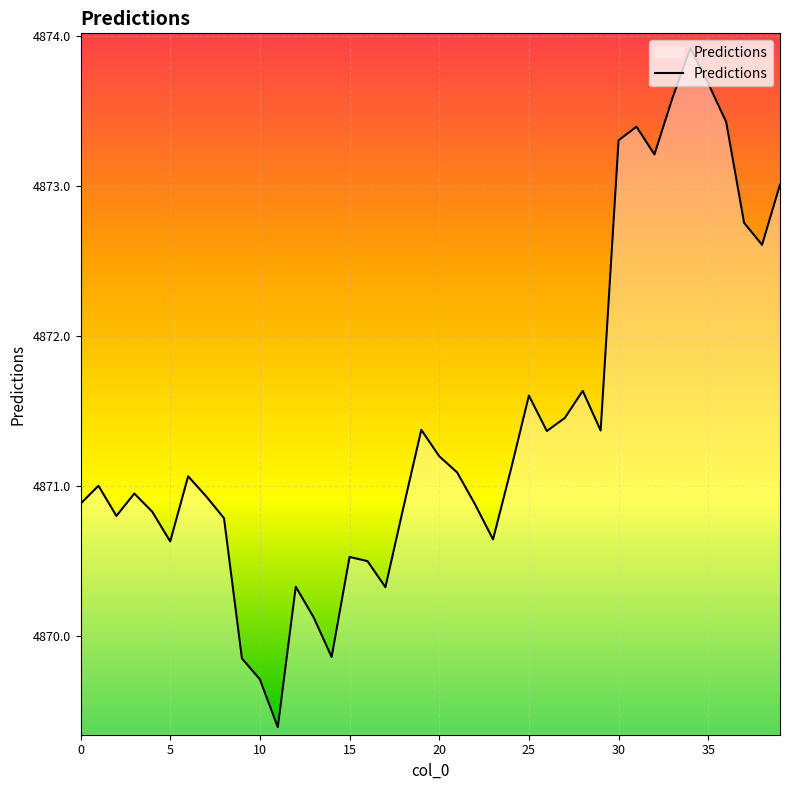

What is the difference between the maximum and minimum values?

4.5